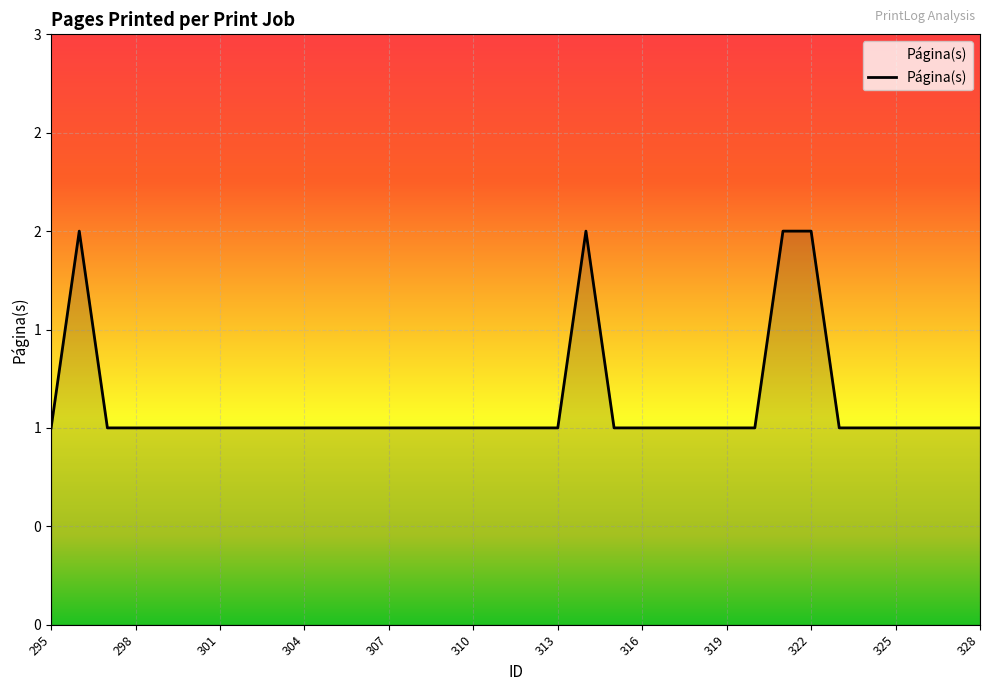

At which category does the chart reach its minimum across all series?

295